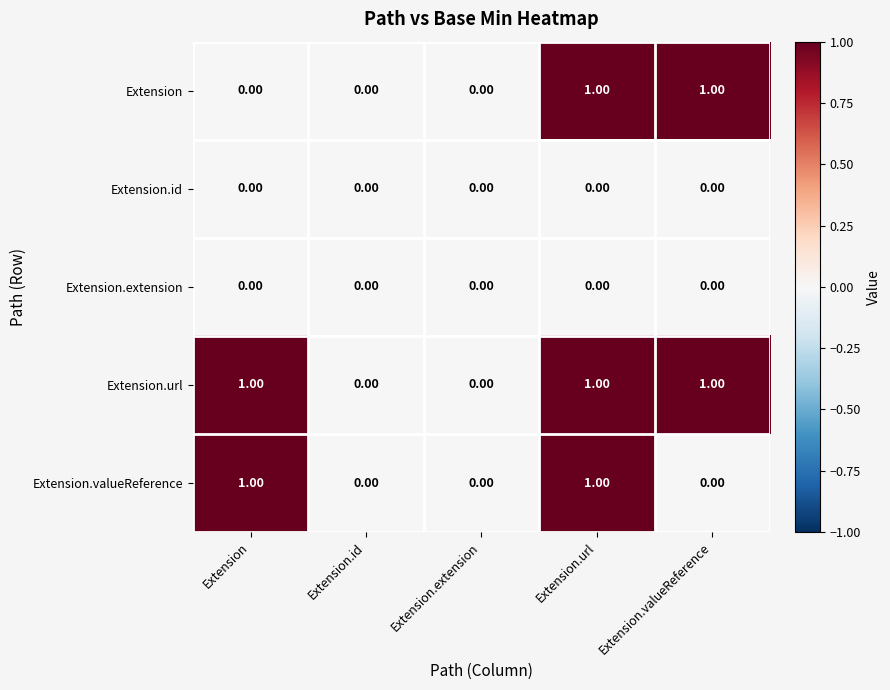

At which category is the sum across all series the highest?

Extension.url